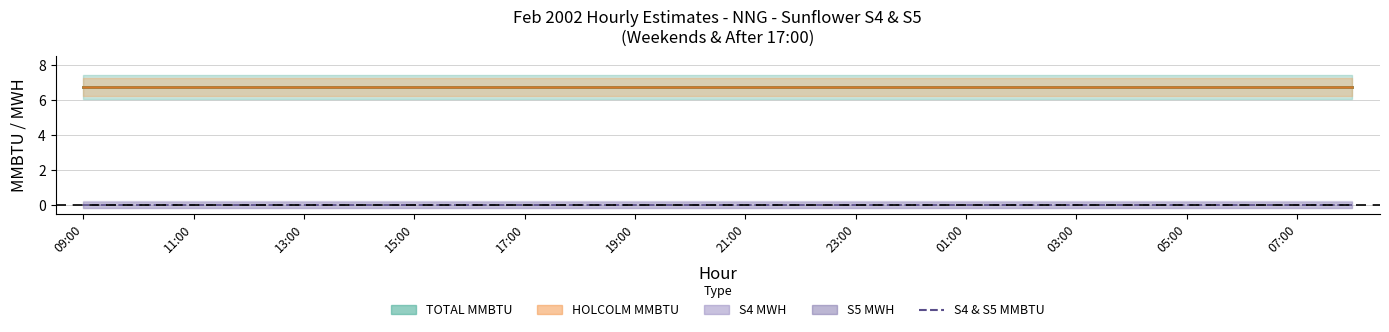

What is the spread (max minus min) of values at 11:00?

6.8